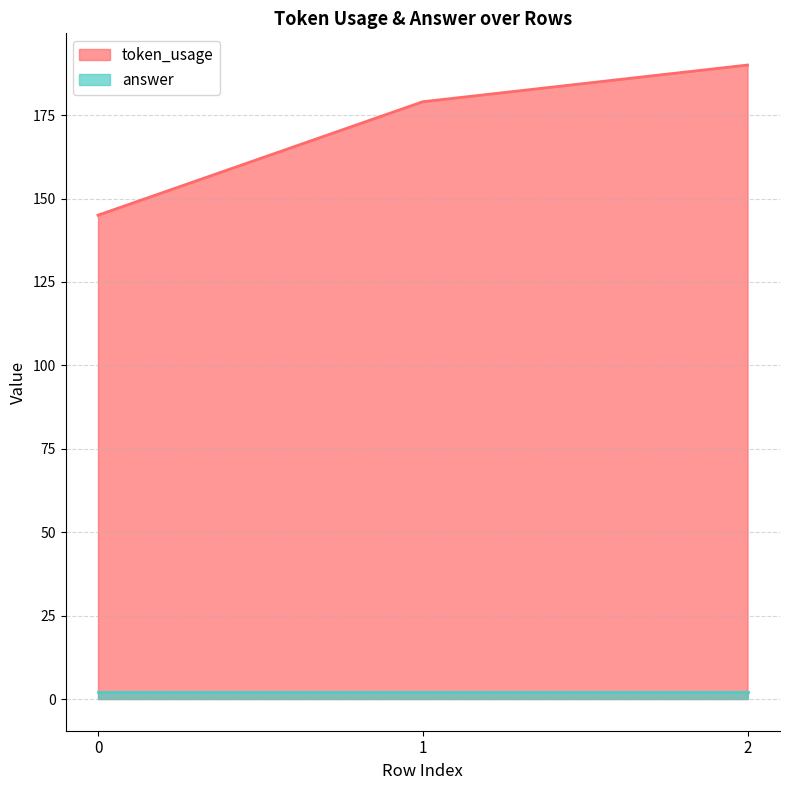

Which has a higher value, 1 or 2?

2